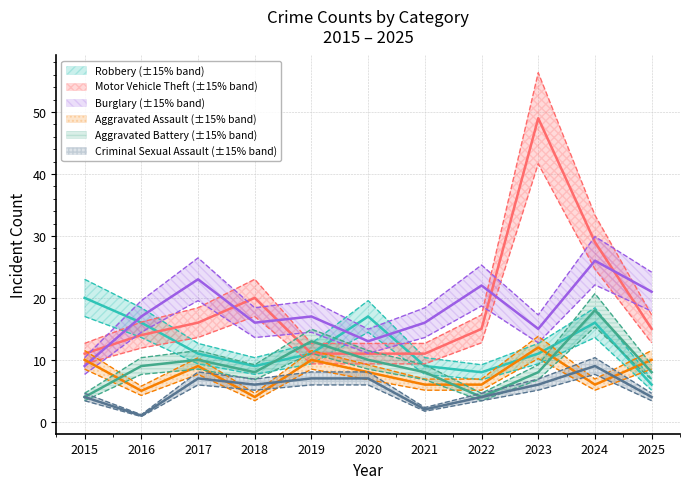

How many lines are shown in the chart?

6